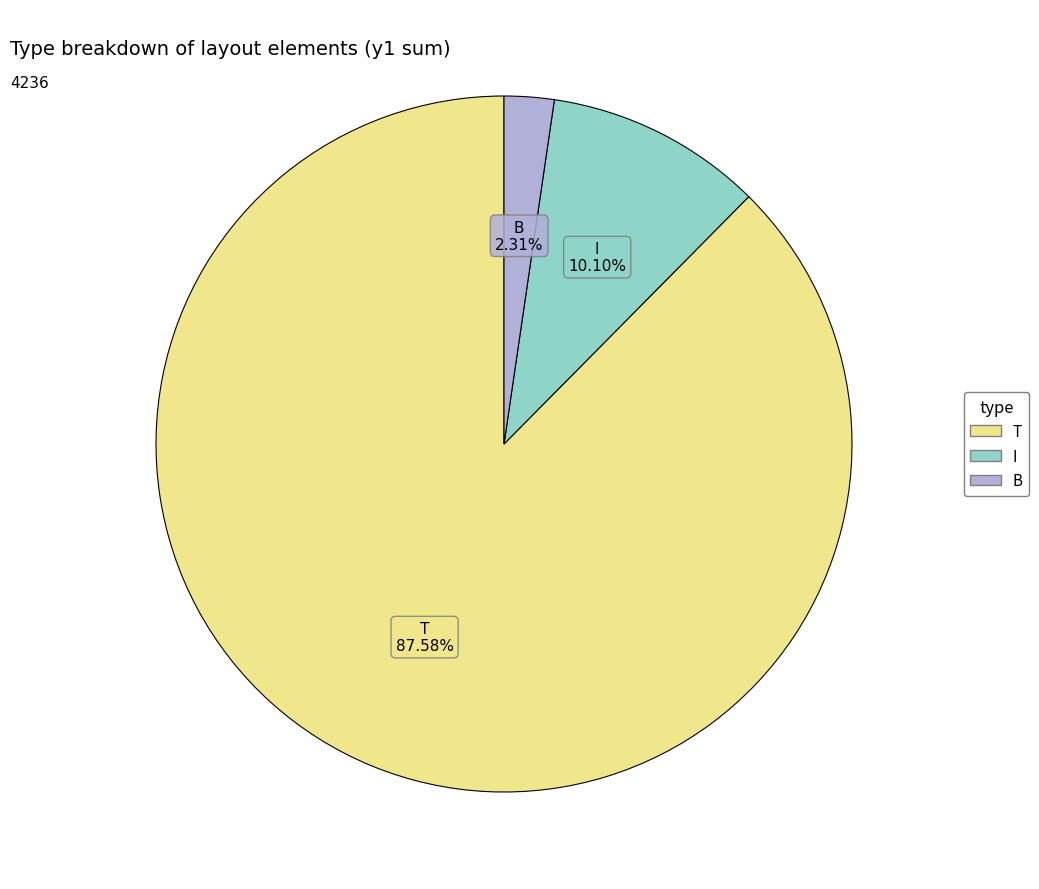

What is the largest slice in the pie chart?

T